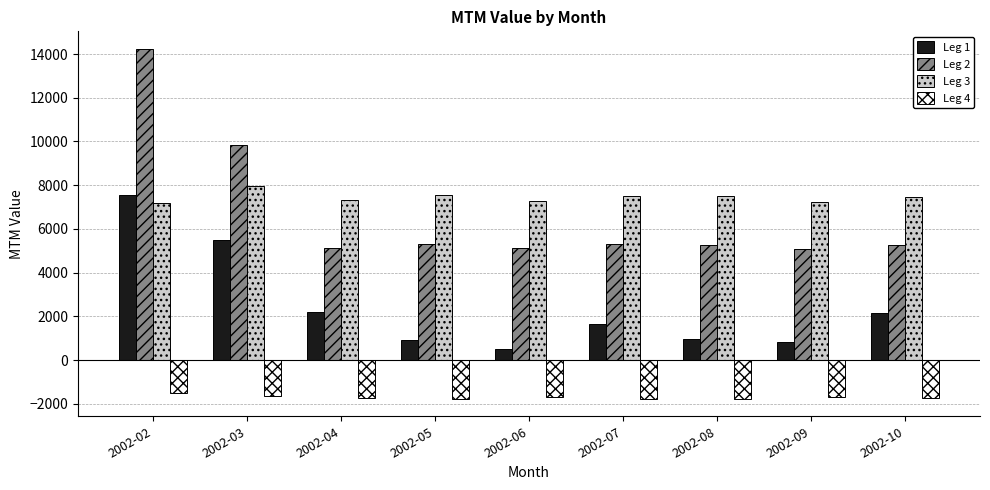

Is it true that Leg 4 equals -707.4 at 2002-03?

False